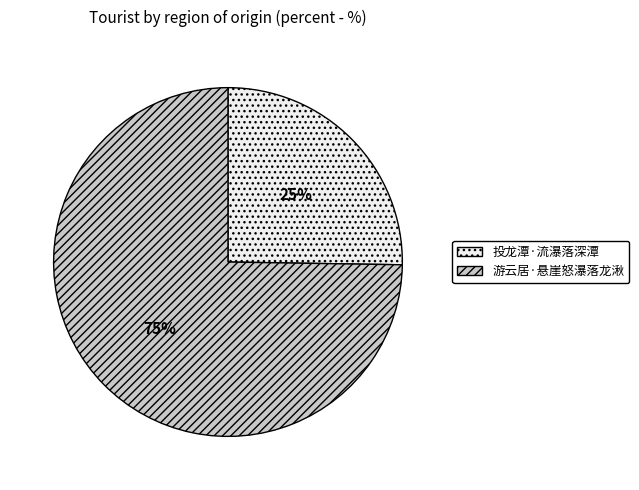

The 游云居·悬崖怒瀑落龙湫 slice represents 82% of the pie. True or false?

False